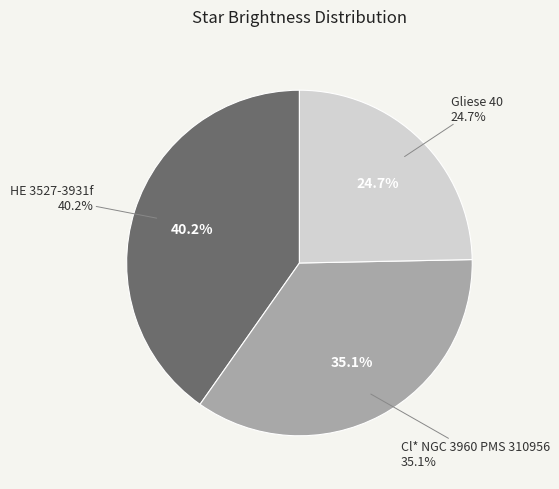

To the nearest percent, what is the difference between the Cl* NGC 3960 PMS 310956 and Gliese 40 slice percentages?

10%